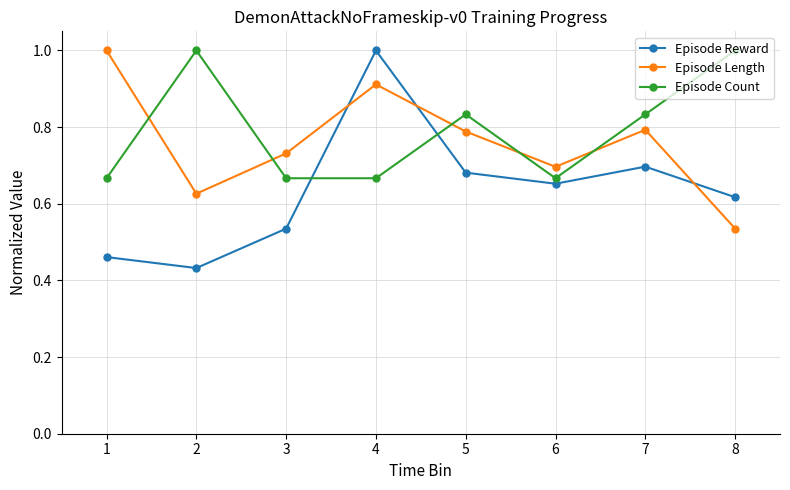

The Episode Count series shows 0.7 at 6. True or false?

True